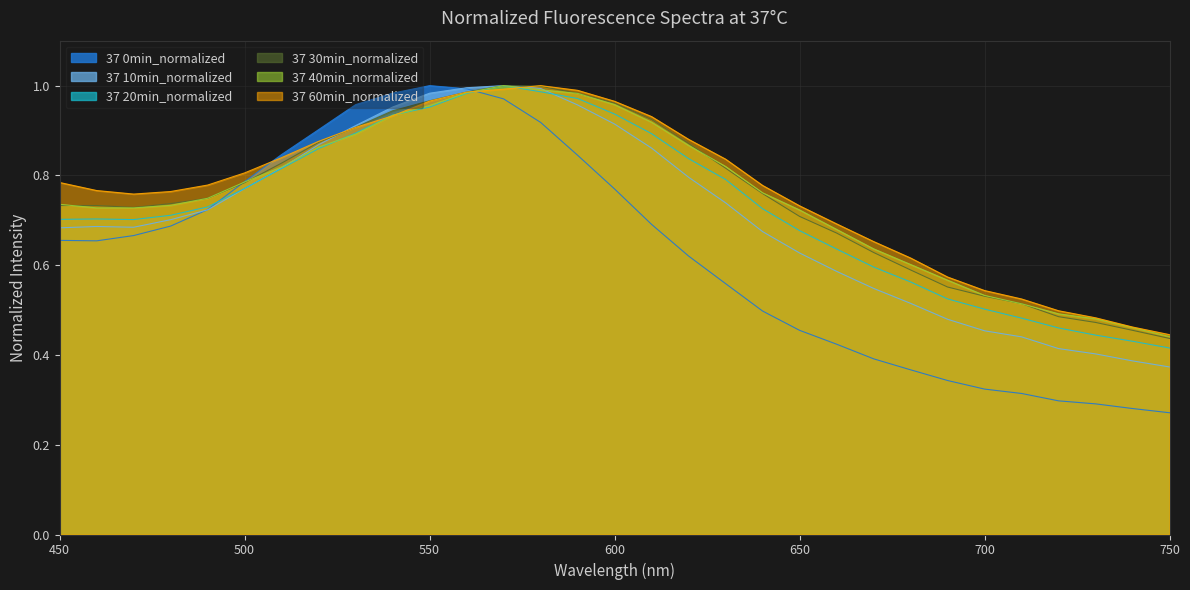

How many times do 37 60min_normalized and 37 20min_normalized cross each other?

4